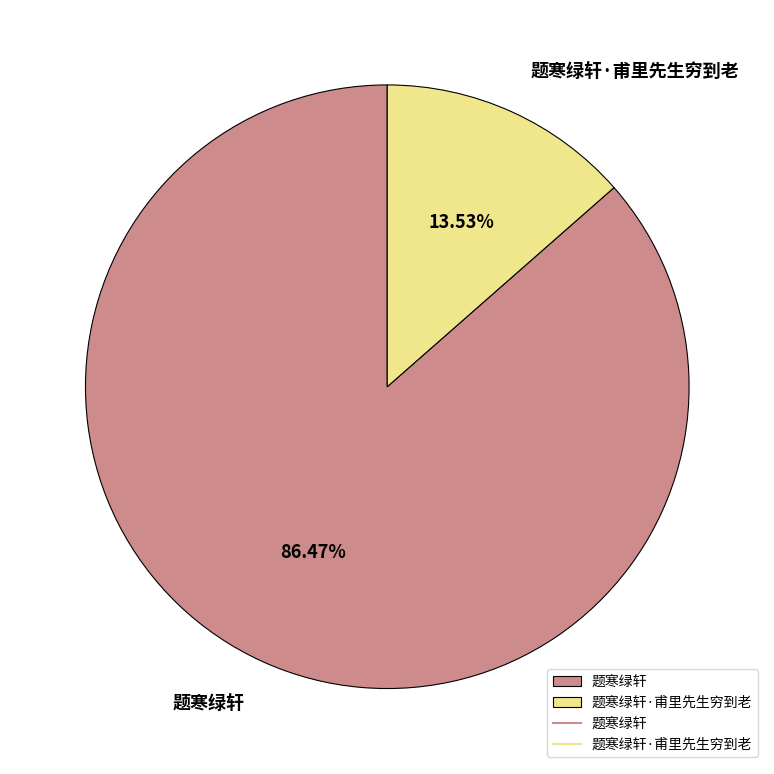

Is it true that 题寒绿轩 is 86% of the pie?

True